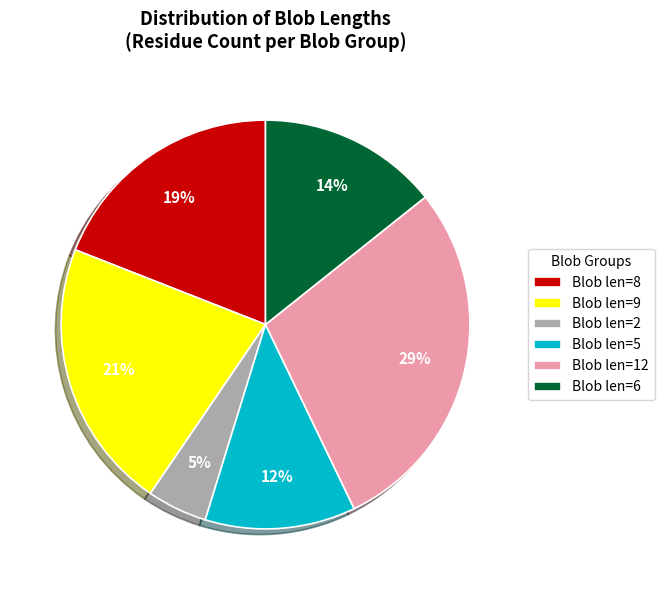

Do Blob len=6 and Blob len=8 together represent more than half of the pie?

No